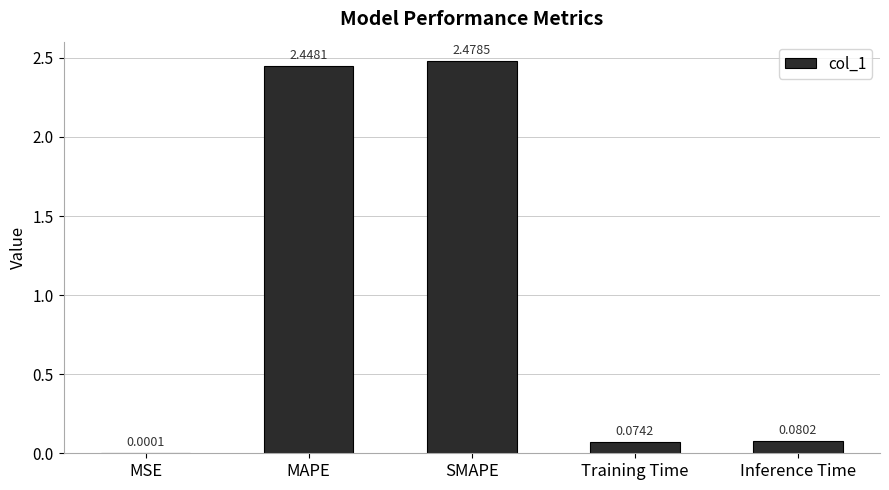

Count the number of data series in this chart.

1